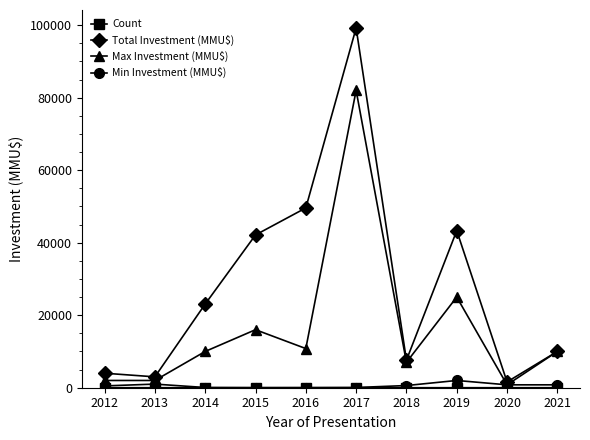

The value of Total Investment (MMU$) at 2016 is 10713. True or false?

False